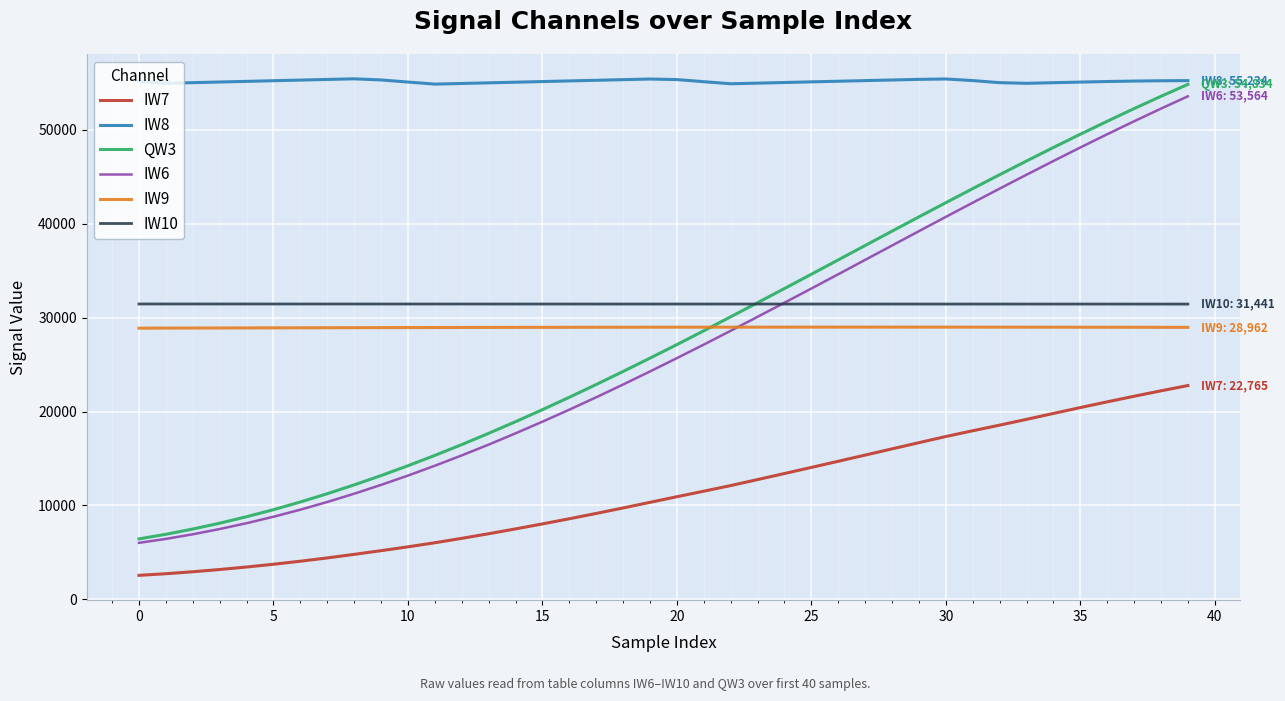

Which series has the largest total across all categories?

IW8